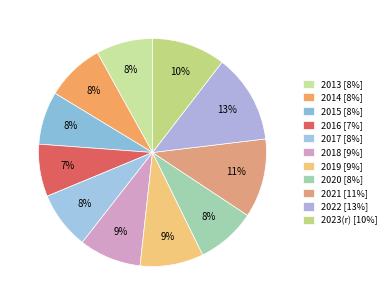

Between 2018 and 2022, which is larger?

2022